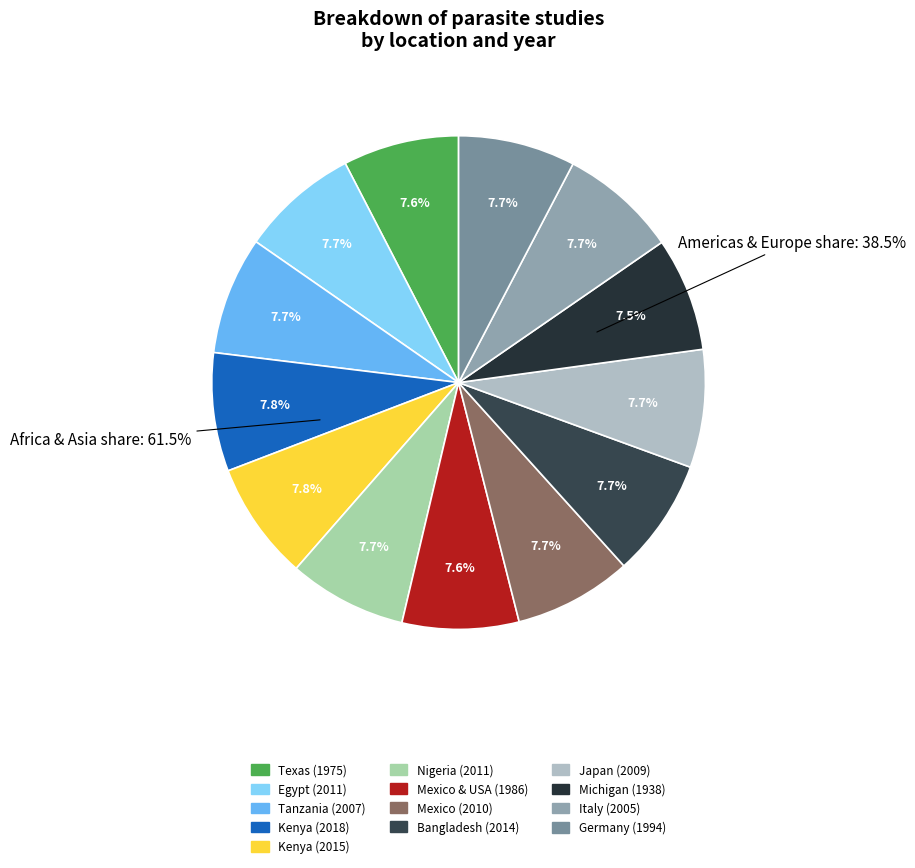

The Michigan (1938) slice represents 7% of the pie. True or false?

True